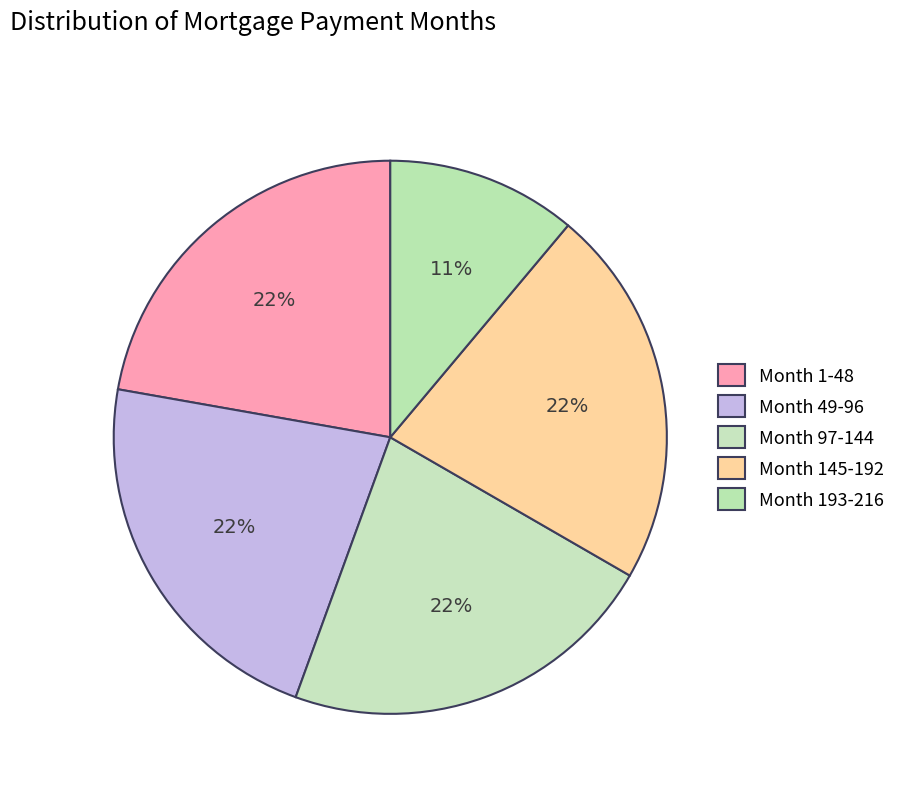

To the nearest percent, what percentage of the pie is Month 49-96?

22%